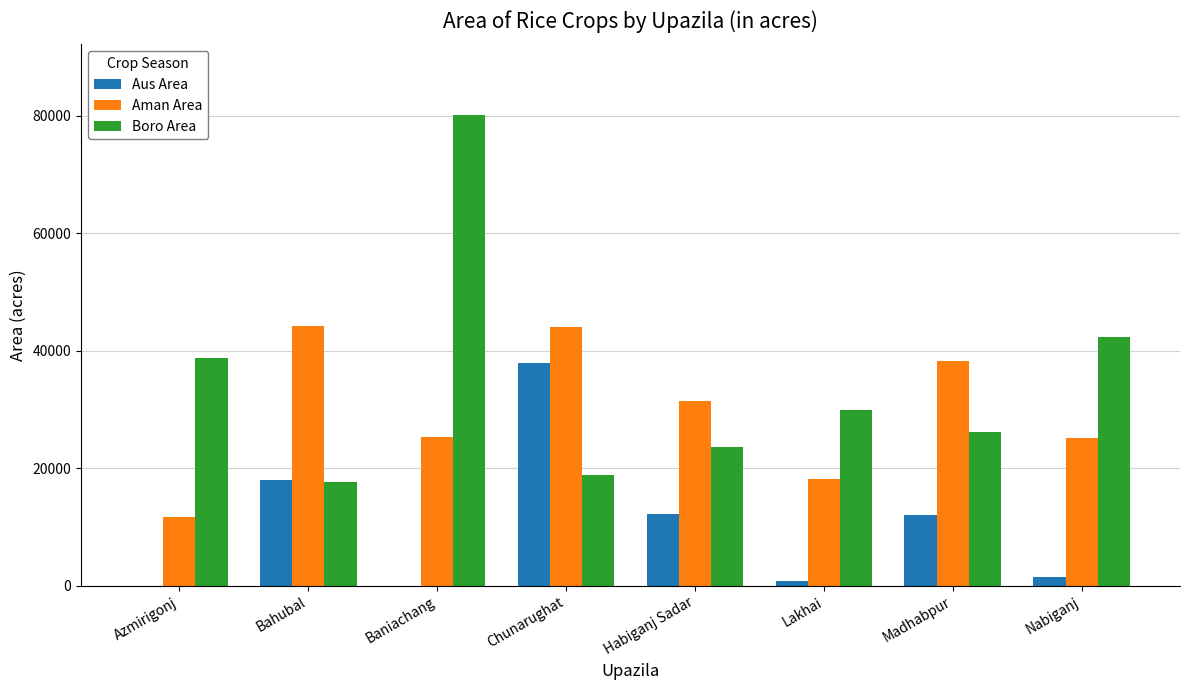

What is the approximate value of Aus Area at Nabiganj, to the nearest 50?

1600